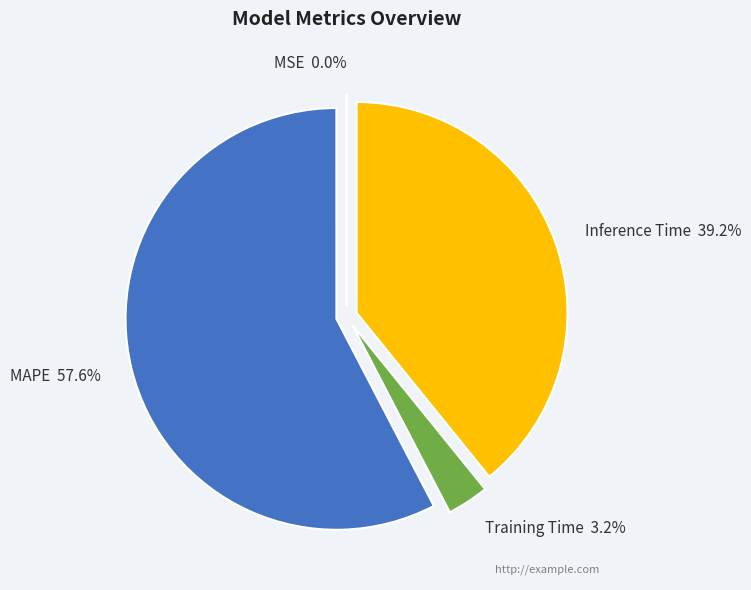

Which category has the biggest portion of the pie?

MAPE